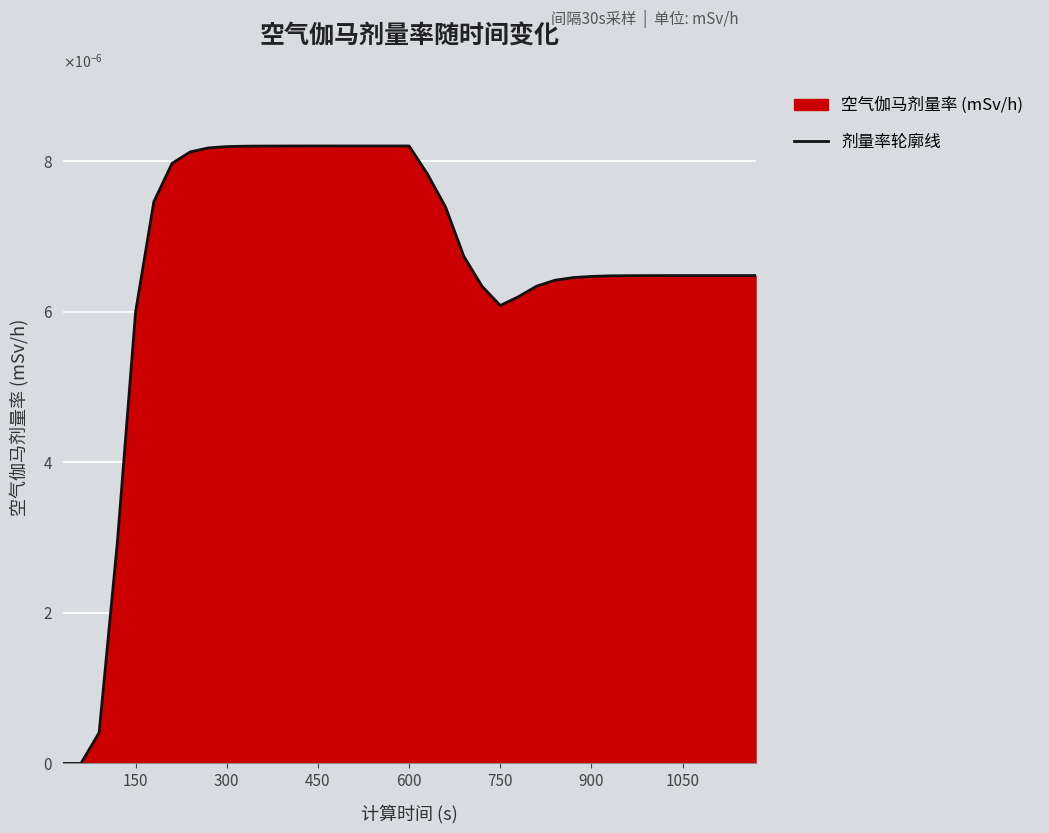

How many interior local valleys (lower than both neighbors) does the data have?

1